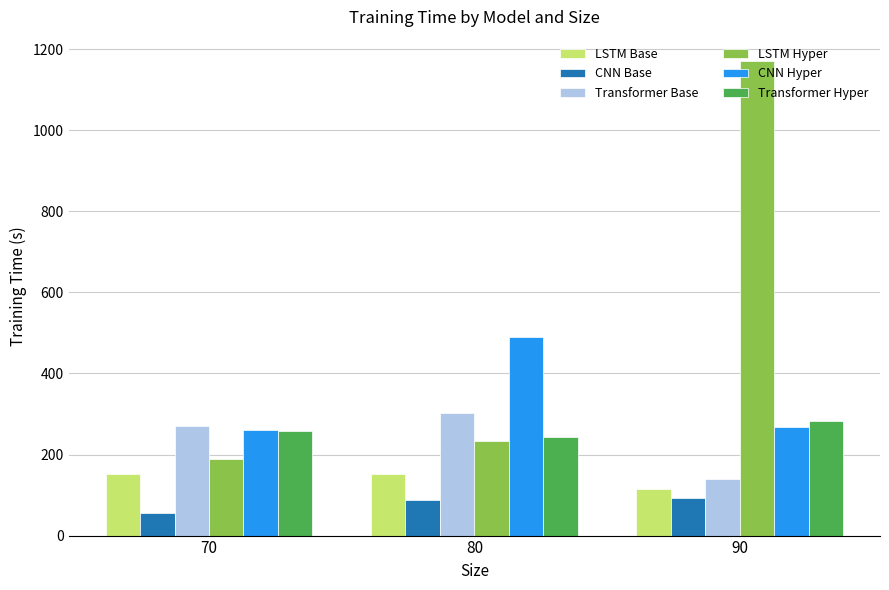

List the series in order of their peak value, highest first.

LSTM Hyper, CNN Hyper, Transformer Base, Transformer Hyper, LSTM Base, CNN Base